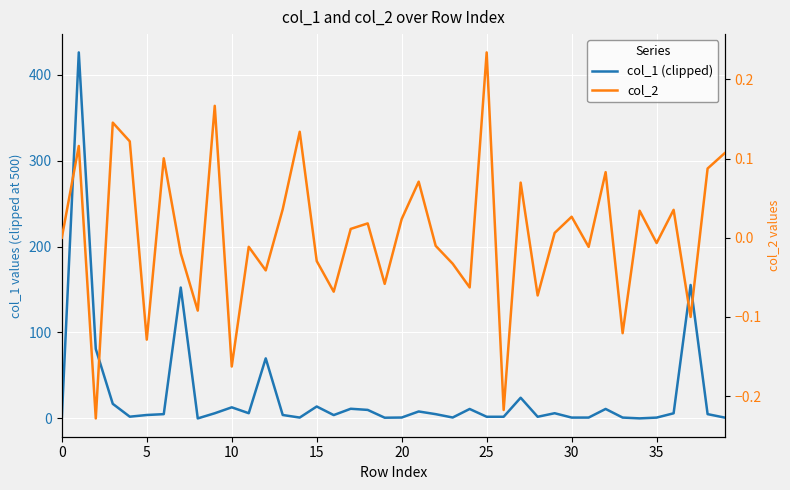

Rank the series at 28 from lowest to highest value.

col_2, col_1 (clipped)